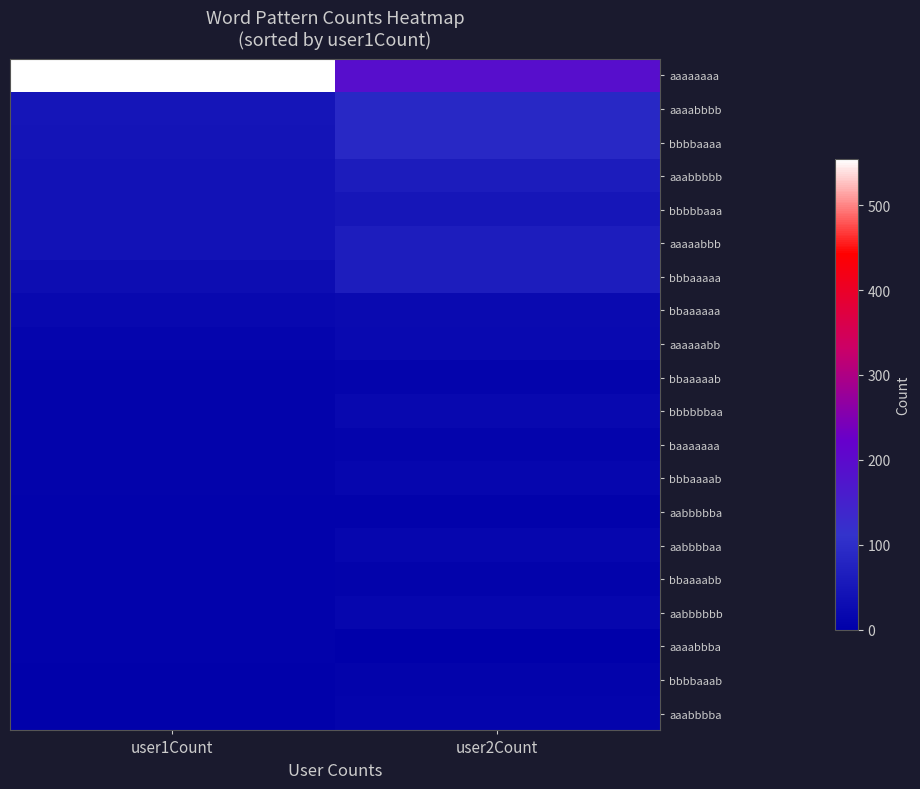

Reading right to left, what are all the values shown in this chart?

aaaaaaaa: user2Count=190	user1Count=554
aaaabbbb: user2Count=90	user1Count=46
bbbbaaaa: user2Count=89	user1Count=45
aaabbbbb: user2Count=61	user1Count=41
bbbbbaaa: user2Count=48	user1Count=40
aaaaabbb: user2Count=64	user1Count=39
bbbaaaaa: user2Count=63	user1Count=30
bbaaaaaa: user2Count=23	user1Count=18
aaaaaabb: user2Count=21	user1Count=12
bbaaaaab: user2Count=10	user1Count=8
bbbbbbaa: user2Count=18	user1Count=8
baaaaaaa: user2Count=9	user1Count=8
bbbaaaab: user2Count=15	user1Count=7
aabbbbba: user2Count=6	user1Count=6
aabbbbaa: user2Count=15	user1Count=6
bbaaaabb: user2Count=7	user1Count=6
aabbbbbb: user2Count=14	user1Count=5
aaaabbba: user2Count=2	user1Count=5
bbbbaaab: user2Count=8	user1Count=4
aaabbbba: user2Count=10	user1Count=4